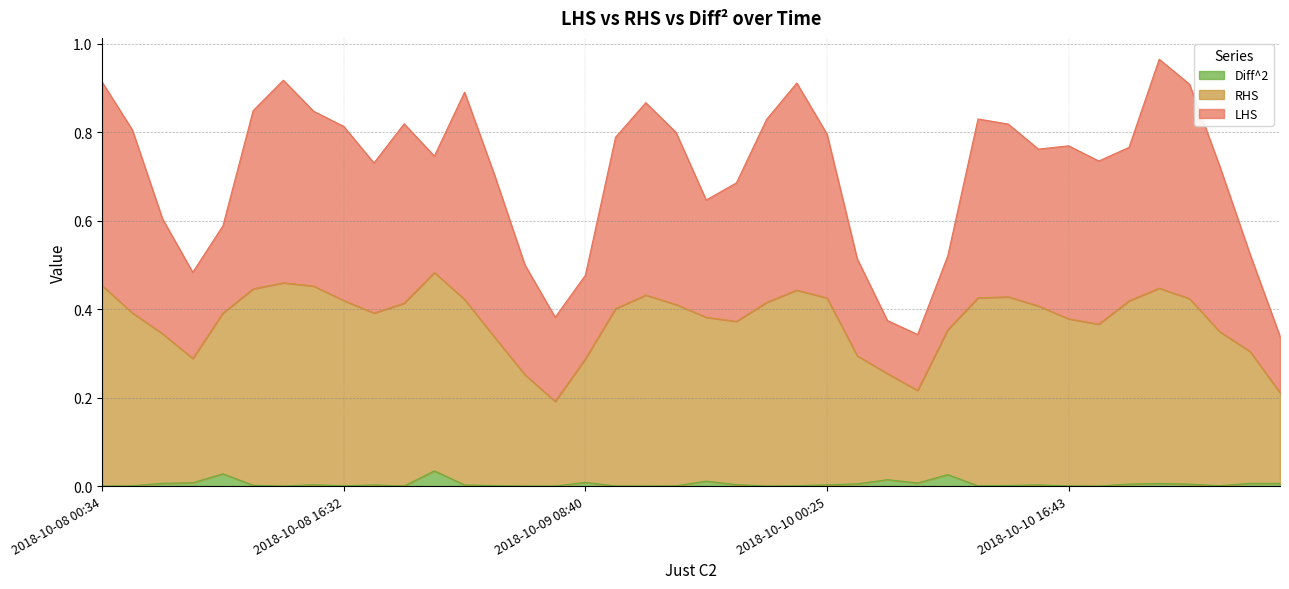

What is the approximate value of RHS at 2018-10-10 00:25?

0.4